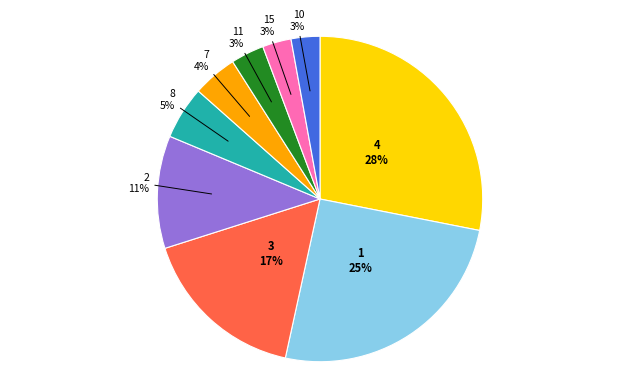

Is there a majority slice in this chart?

No